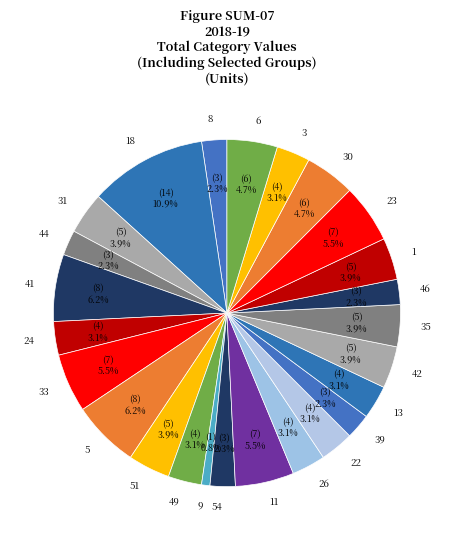

Is 6 the majority of the pie?

No